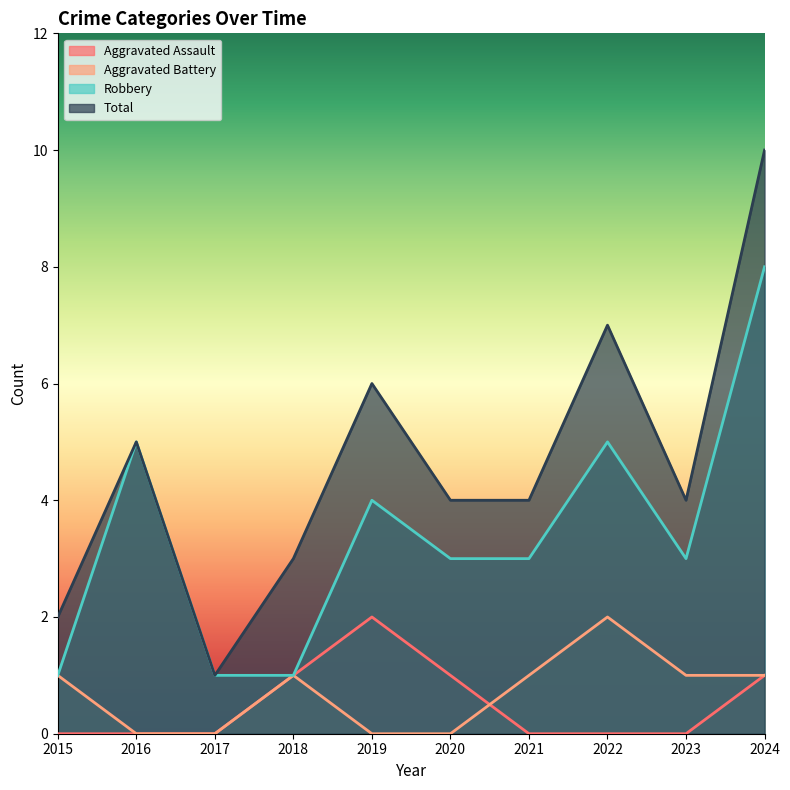

At which category is the sum across all series the highest?

2024